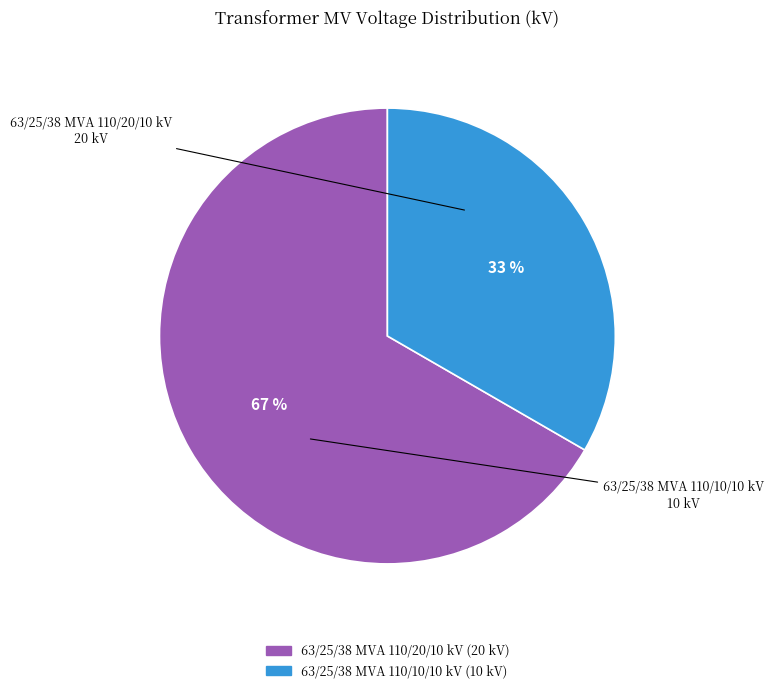

How many slices are in this pie chart?

2